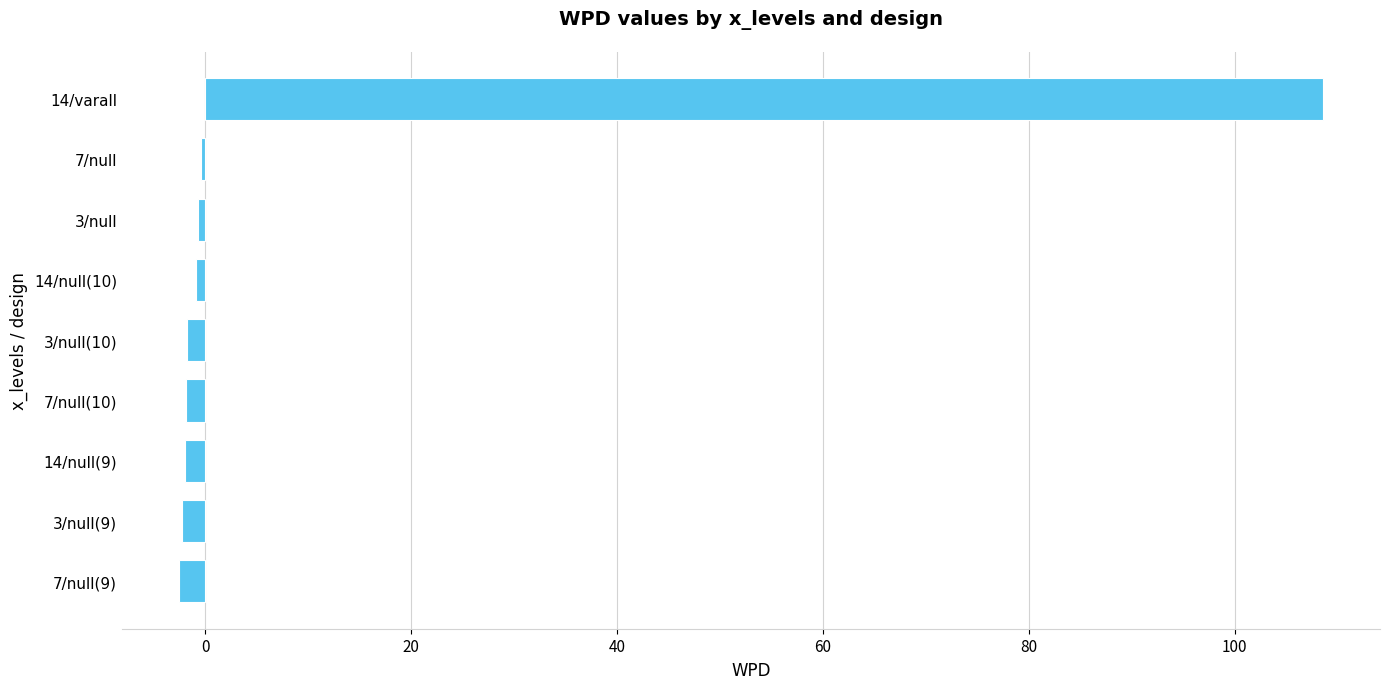

At which category does the chart reach its peak across all series?

14/varall